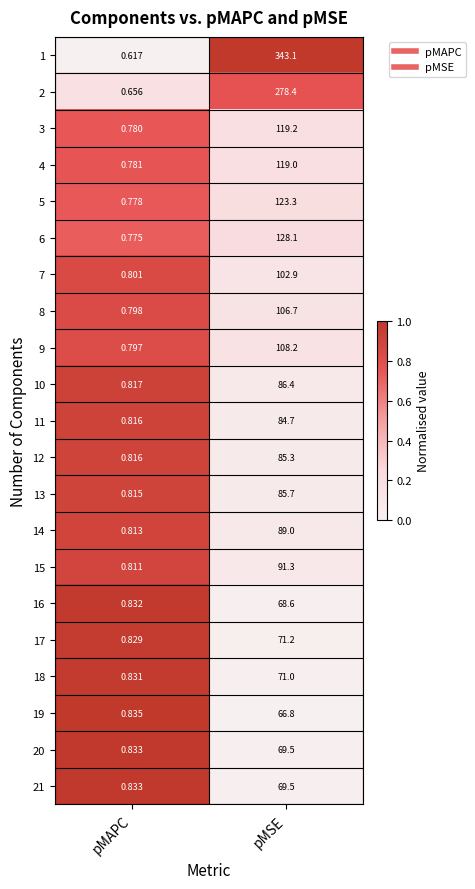

Where is 21 nearest to the value 35?

pMAPC